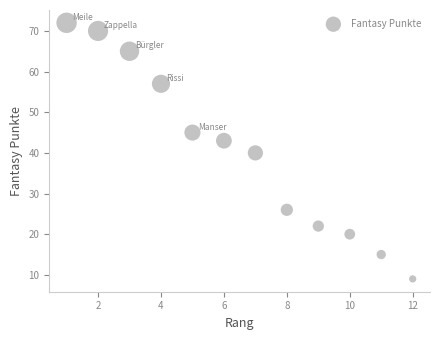

What is the range of Y values (max minus min)?

63